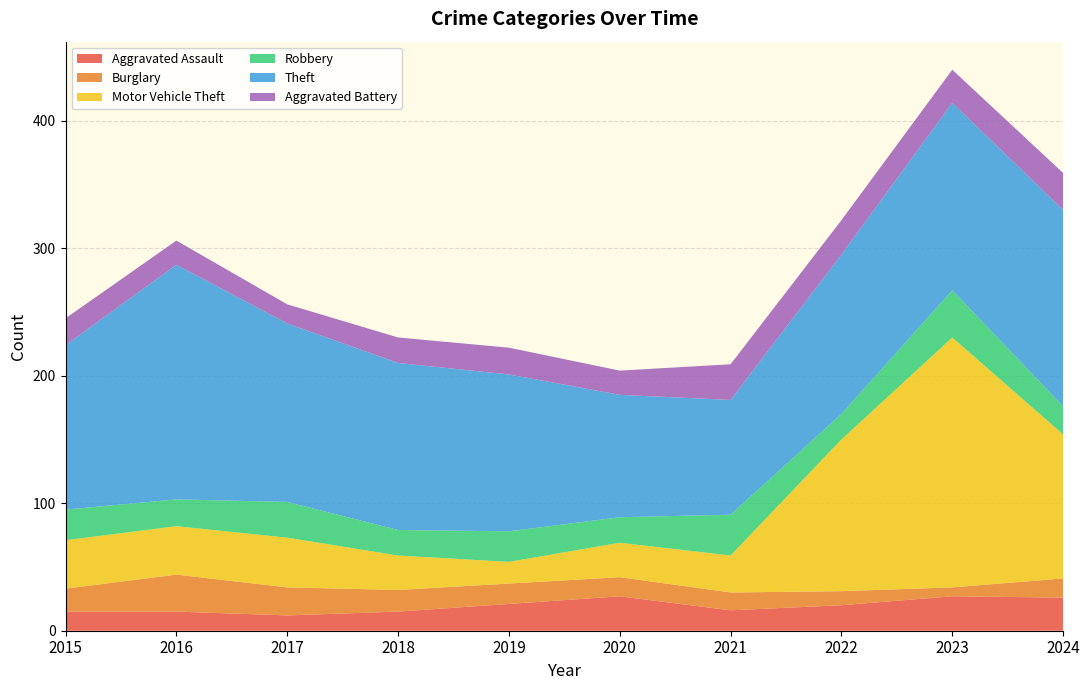

Reading right to left, extract all data points from this chart.

Aggravated Assault: 2024=26	2023=27	2022=20	2021=16	2020=27	2019=21	2018=15	2017=12	2016=15	2015=15
Burglary: 2024=15	2023=7	2022=11	2021=14	2020=15	2019=16	2018=17	2017=22	2016=29	2015=18
Motor Vehicle Theft: 2024=113	2023=196	2022=119	2021=29	2020=27	2019=17	2018=27	2017=39	2016=38	2015=38
Robbery: 2024=22	2023=37	2022=20	2021=32	2020=20	2019=24	2018=20	2017=28	2016=21	2015=24
Theft: 2024=154	2023=147	2022=125	2021=90	2020=96	2019=123	2018=131	2017=140	2016=184	2015=129
Aggravated Battery: 2024=29	2023=26	2022=27	2021=28	2020=19	2019=21	2018=20	2017=15	2016=19	2015=21